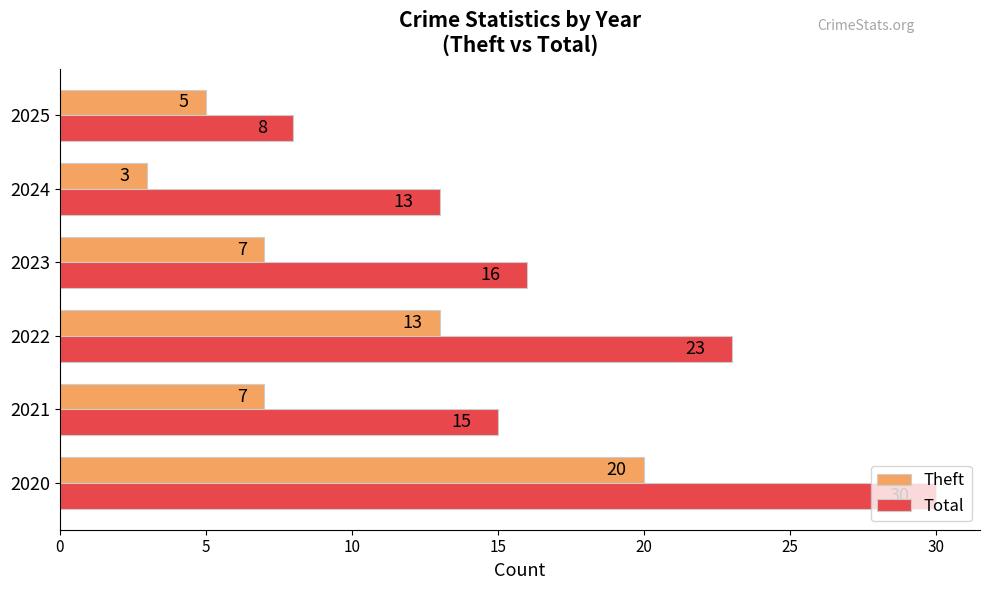

Rank the categories by Total value from lowest to highest.

2025, 2024, 2021, 2023, 2022, 2020